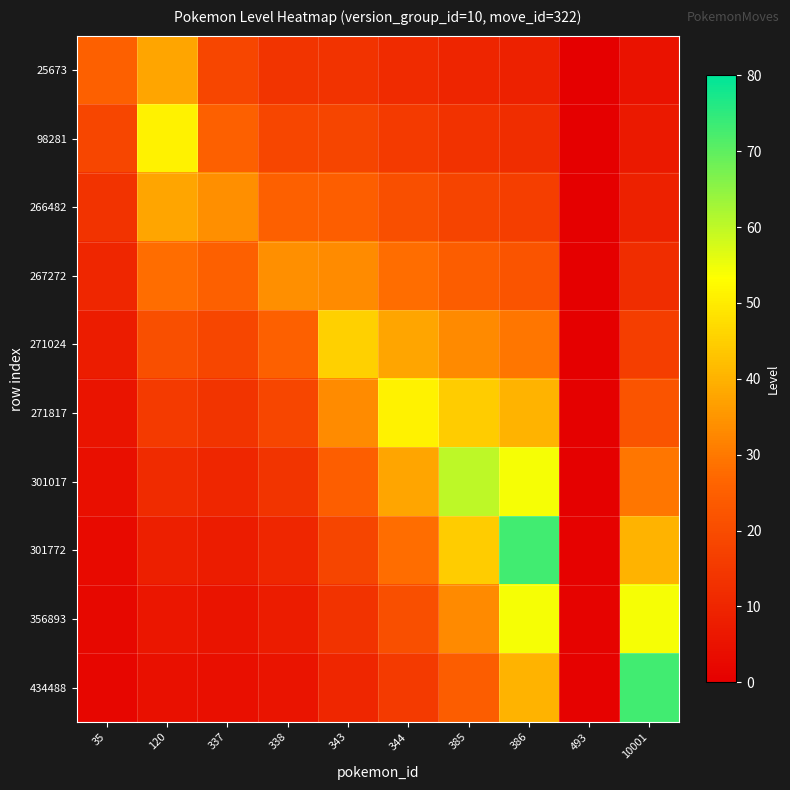

Reading right to left, extract all data points from this chart.

25673: 10001=4.9	493=0.1	386=8.9	385=9.9	344=11.4	343=13.6	338=13.8	337=18.7	120=37.8	35=25.0
98281: 10001=6.6	493=0.1	386=12.1	385=13.4	344=15.4	343=18.3	338=18.7	337=25.2	120=51.0	35=18.5
266482: 10001=8.9	493=0.2	386=16.3	385=18.1	344=20.7	343=24.7	338=25.2	337=34.0	120=37.8	35=13.7
267272: 10001=12.1	493=0.2	386=22.0	385=24.4	344=28.0	343=33.3	338=34.0	337=25.2	120=28.0	35=10.2
271024: 10001=16.3	493=0.3	386=29.7	385=32.9	344=37.8	343=45.0	338=25.2	337=18.7	120=20.7	35=7.5
271817: 10001=22.0	493=0.4	386=40.1	385=44.4	344=51.0	343=33.3	338=18.7	337=13.8	120=15.4	35=5.6
301017: 10001=29.7	493=0.5	386=54.1	385=60.0	344=37.8	343=24.7	338=13.8	337=10.2	120=11.4	35=4.1
301772: 10001=40.1	493=0.7	386=73.0	385=44.4	344=28.0	343=18.3	338=10.2	337=7.6	120=8.4	35=3.1
356893: 10001=54.1	493=1.0	386=54.1	385=32.9	344=20.7	343=13.6	338=7.6	337=5.6	120=6.2	35=2.3
434488: 10001=73.0	493=0.7	386=40.1	385=24.4	344=15.4	343=10.0	338=5.6	337=4.2	120=4.6	35=1.7